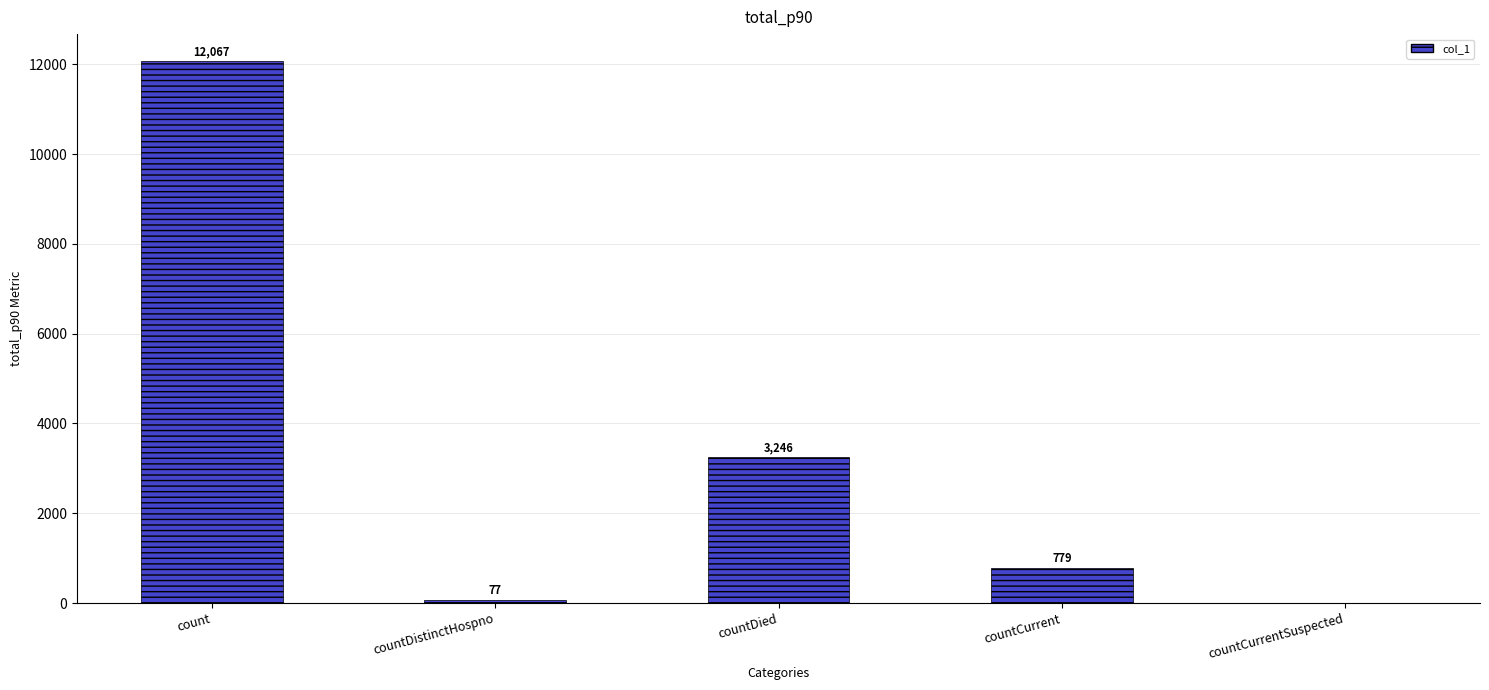

What is the sum of the values at count and countDied?

15313